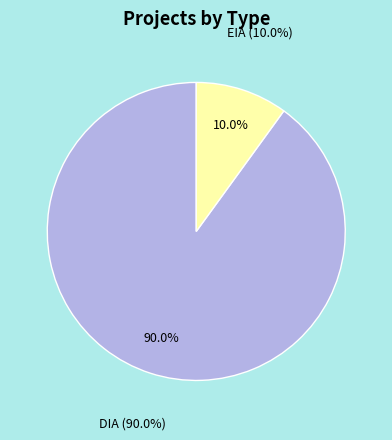

Is DIA the majority of the pie?

Yes